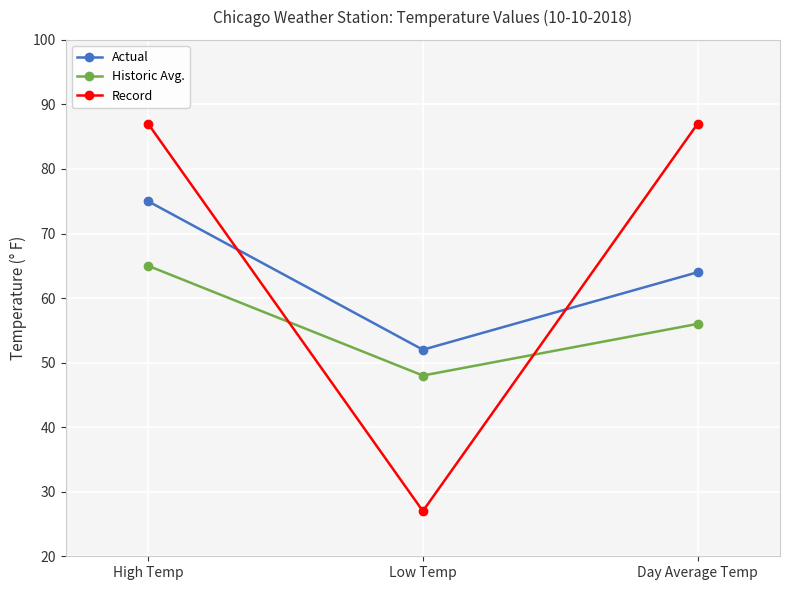

What is the difference between the Historic Avg. values at Low Temp and Day Average Temp?

8